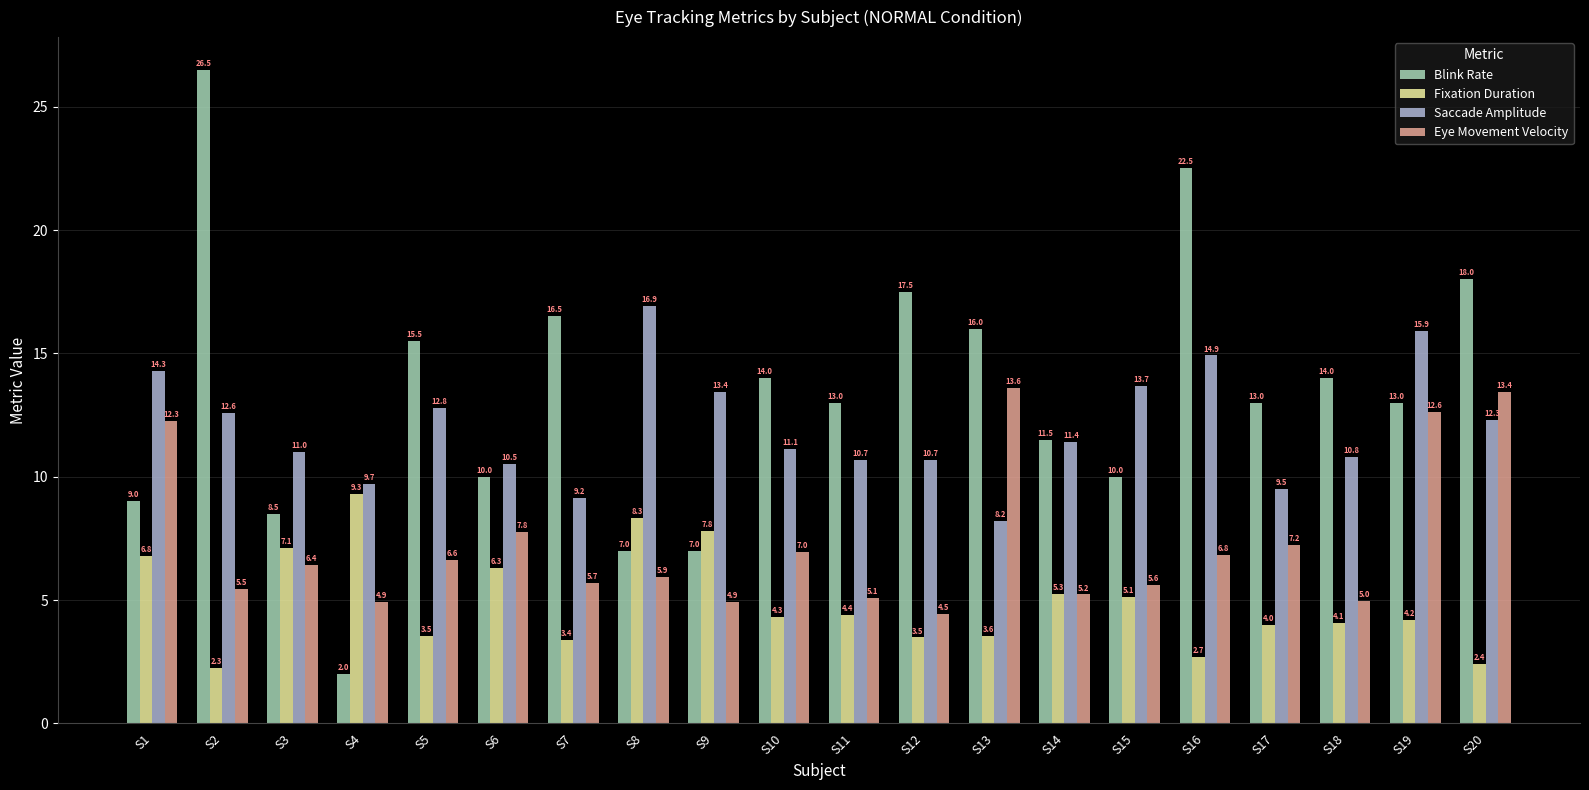

The Blink Rate series shows 4.8 at S3. True or false?

False